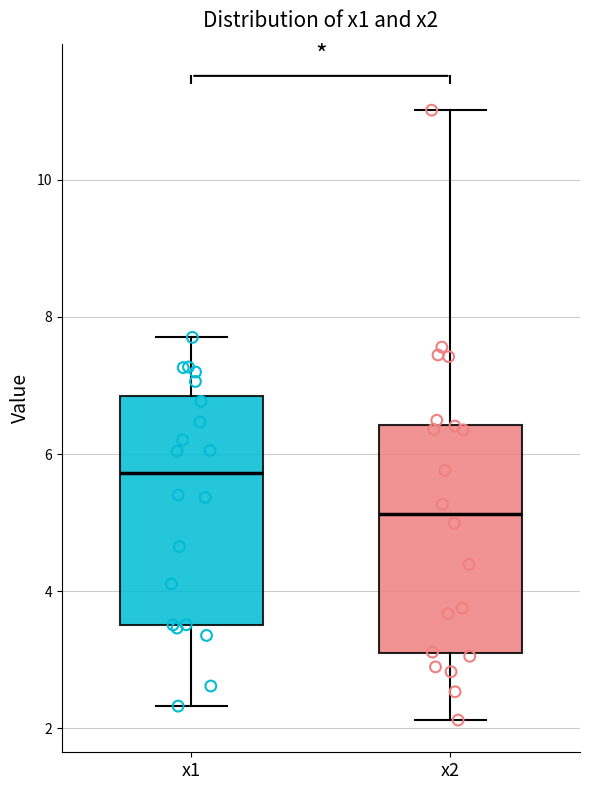

Which box has the highest median line?

x1